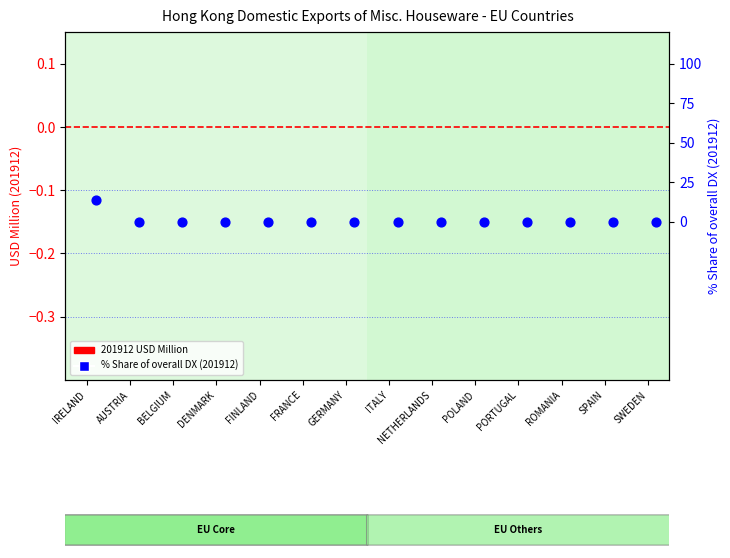

Which series contains the highest Y value?

% Share of overall DX (201912)